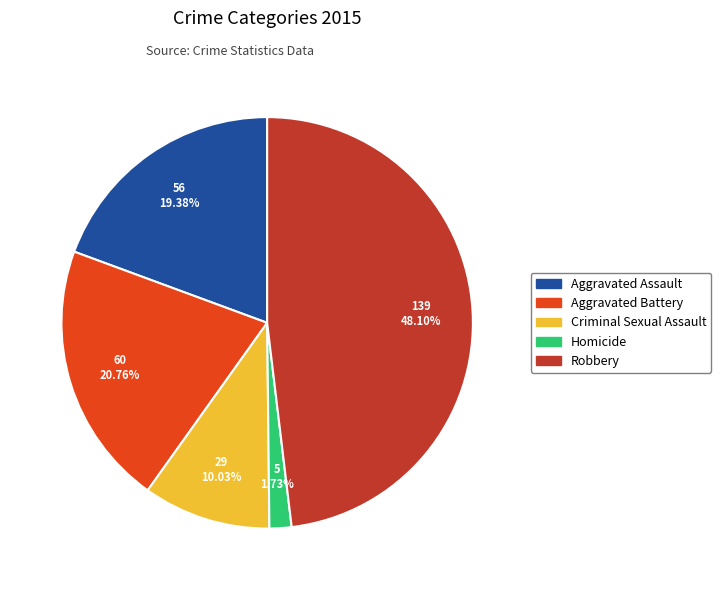

To the nearest percent, what is the combined percentage of Aggravated Assault and Robbery?

67%